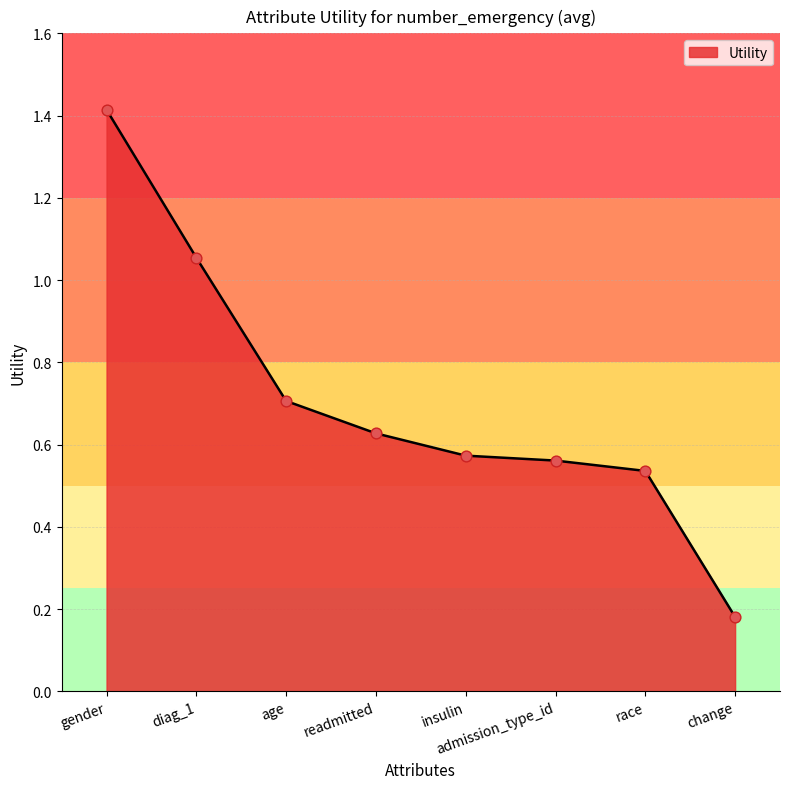

Approximately how many times larger is the value at admission_type_id compared to gender?

0.4